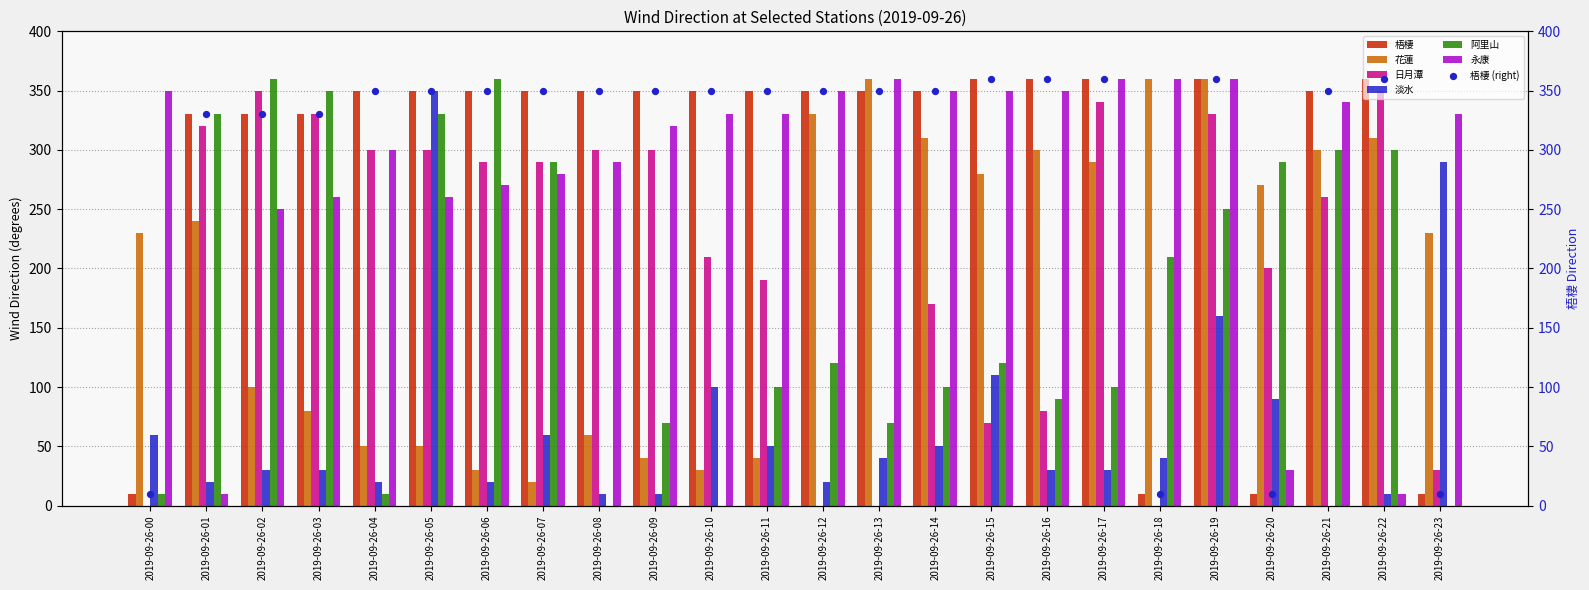

What is the total value across all series at 2019-09-26-17?

1010